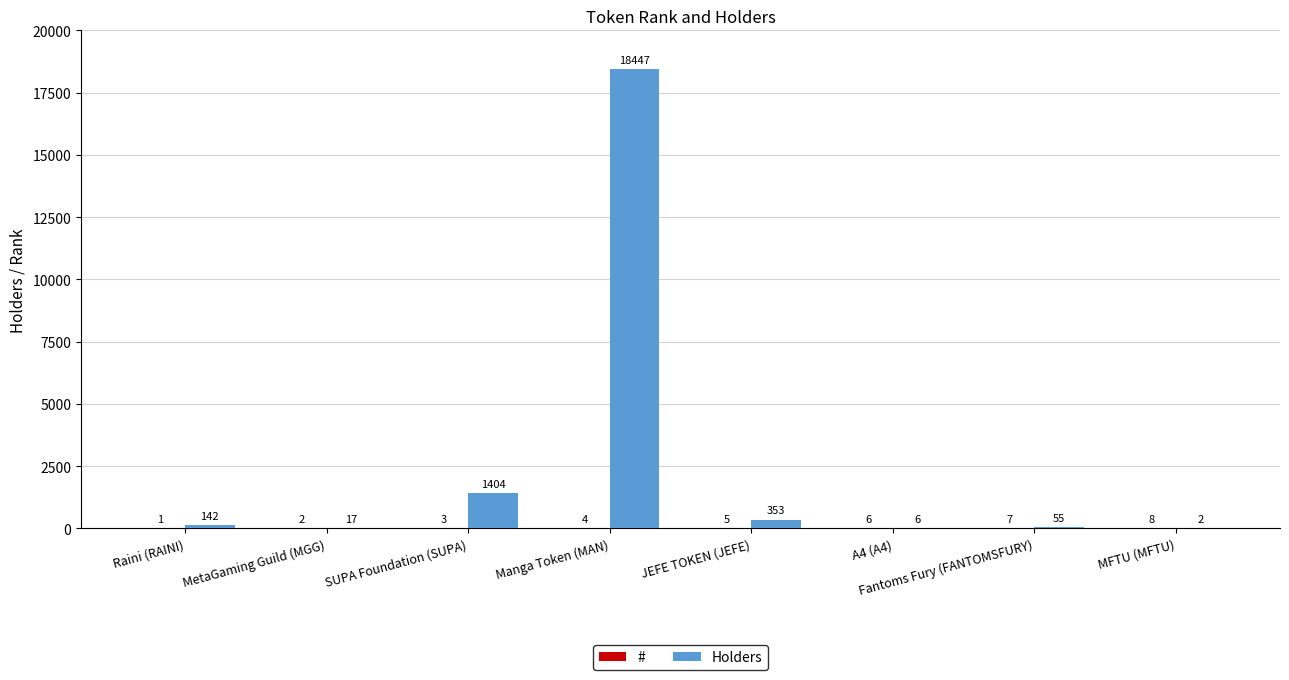

What is the sum of all Holders values?

20426